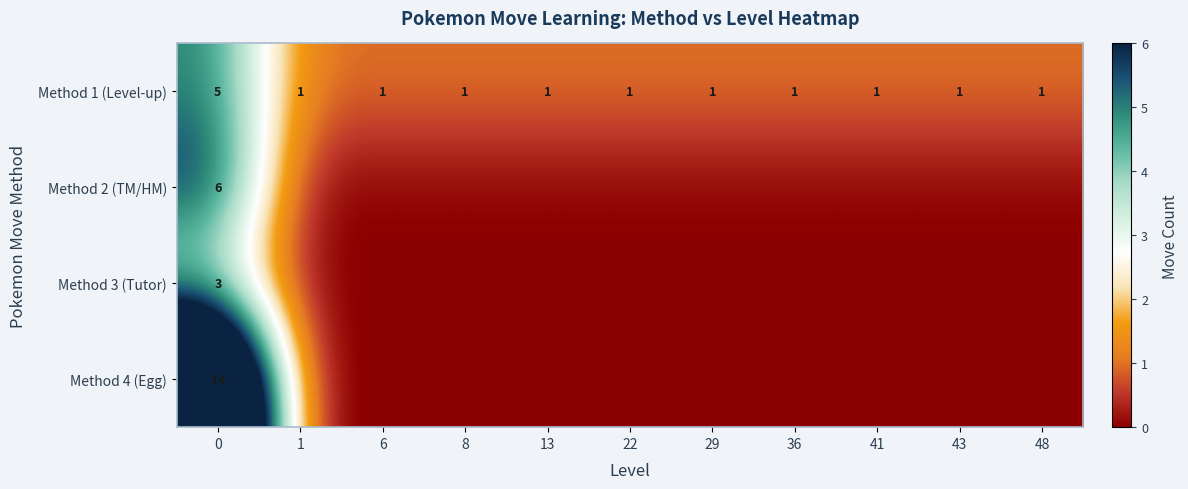

The value of Method 1 (Level-up) at 43 is 1. True or false?

True